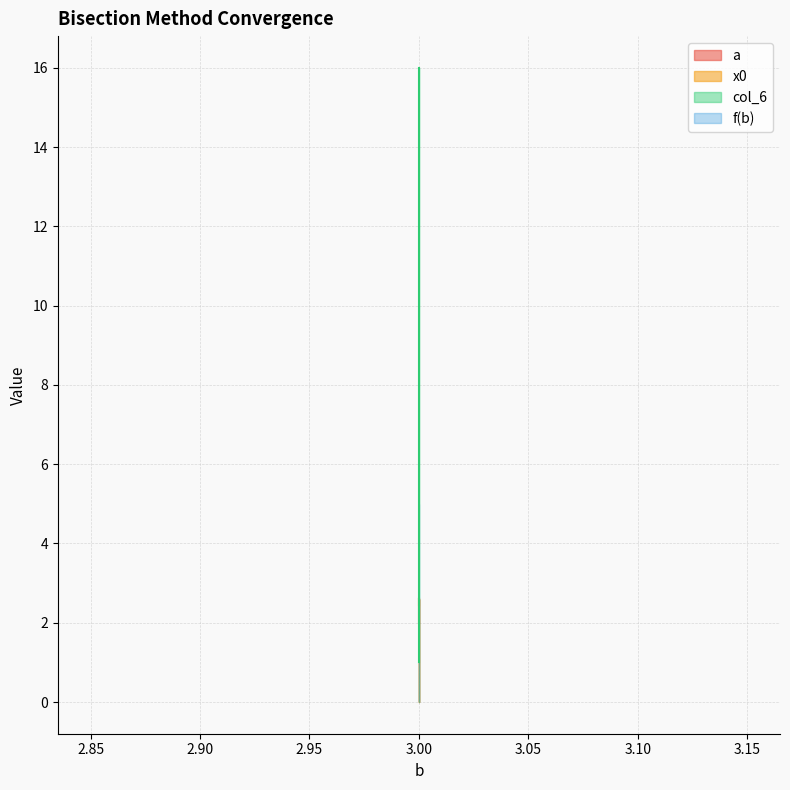

Does the chart display data point markers on the line(s)?

No